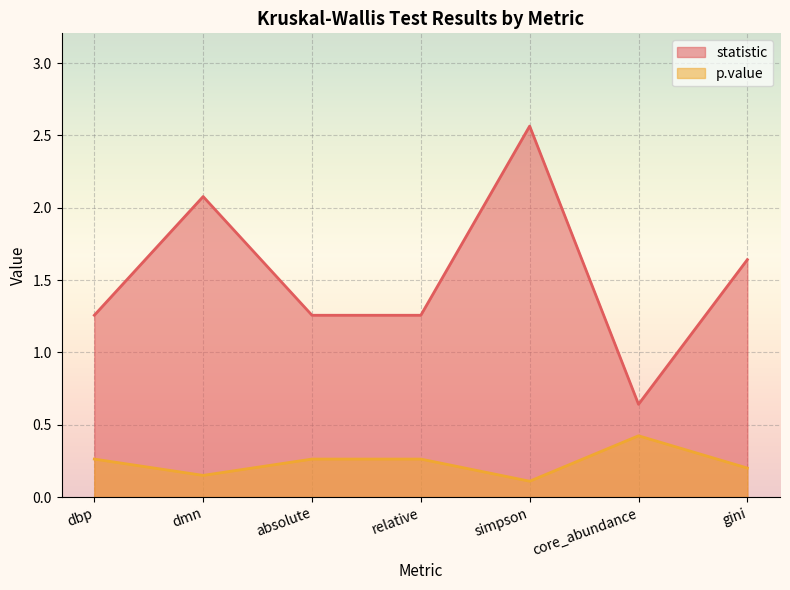

Where is statistic nearest to the value 1?

dbp